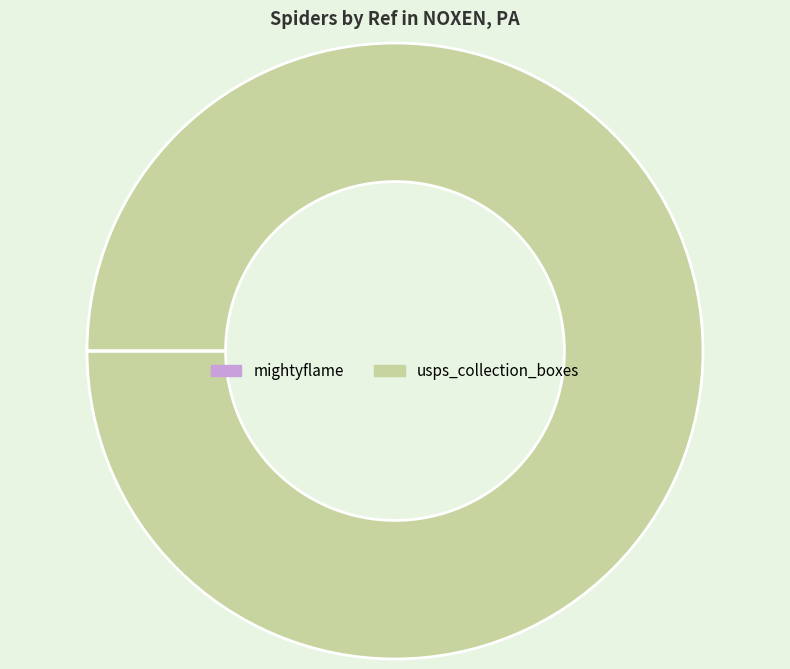

What is the largest slice in the pie chart?

usps_collection_boxes